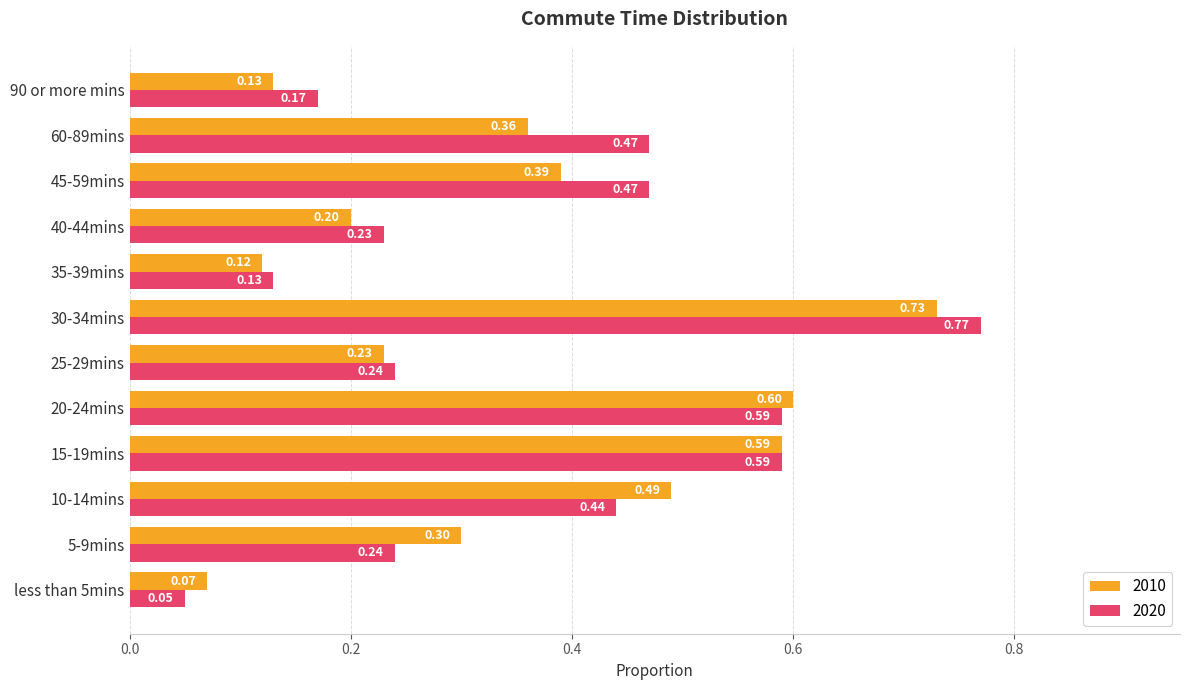

Which series has the widest spread of values?

2020